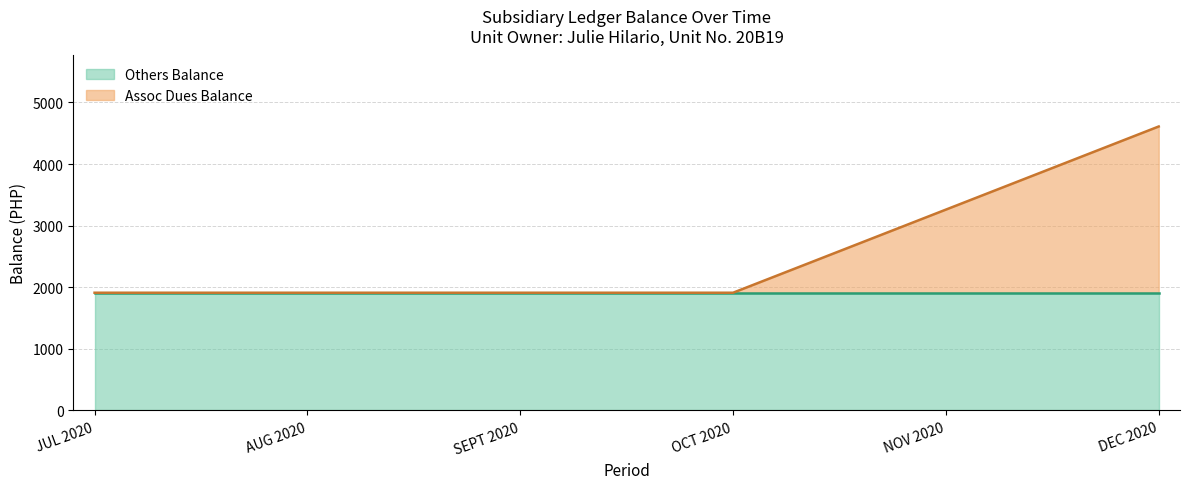

List the labels in order of value, largest first.

DEC 2020, NOV 2020, JUL 2020, AUG 2020, SEPT 2020, OCT 2020